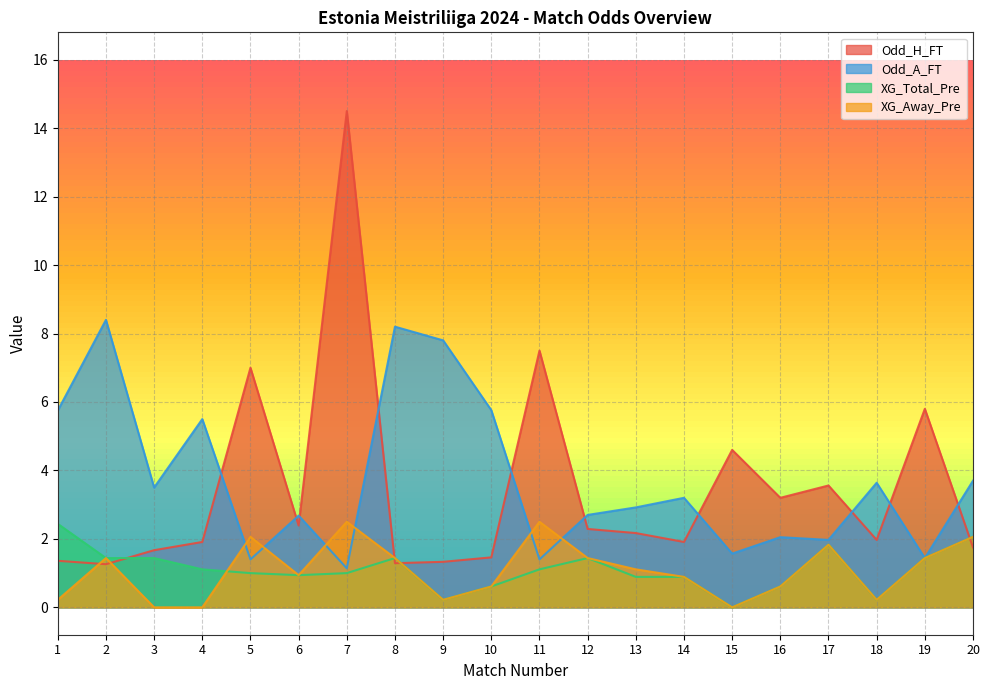

True or false: Odd_H_FT has a value of 0.5 at 9.

False